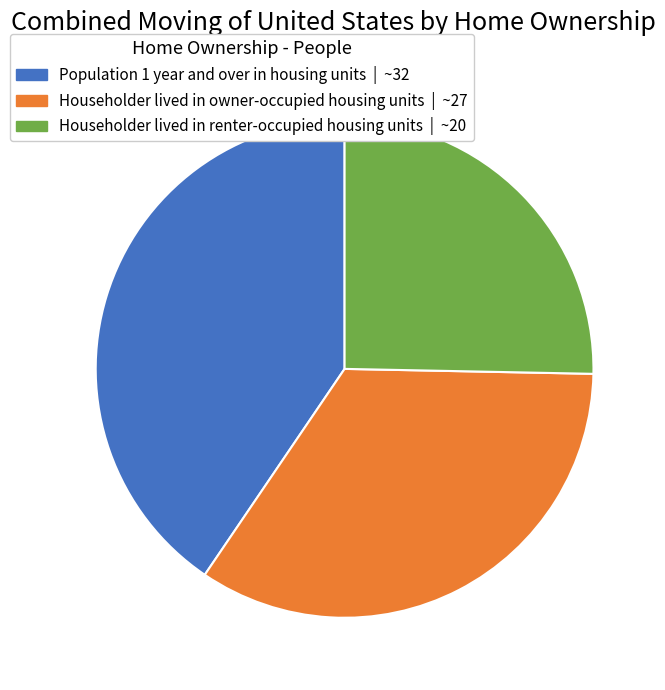

Is there a majority slice in this chart?

No